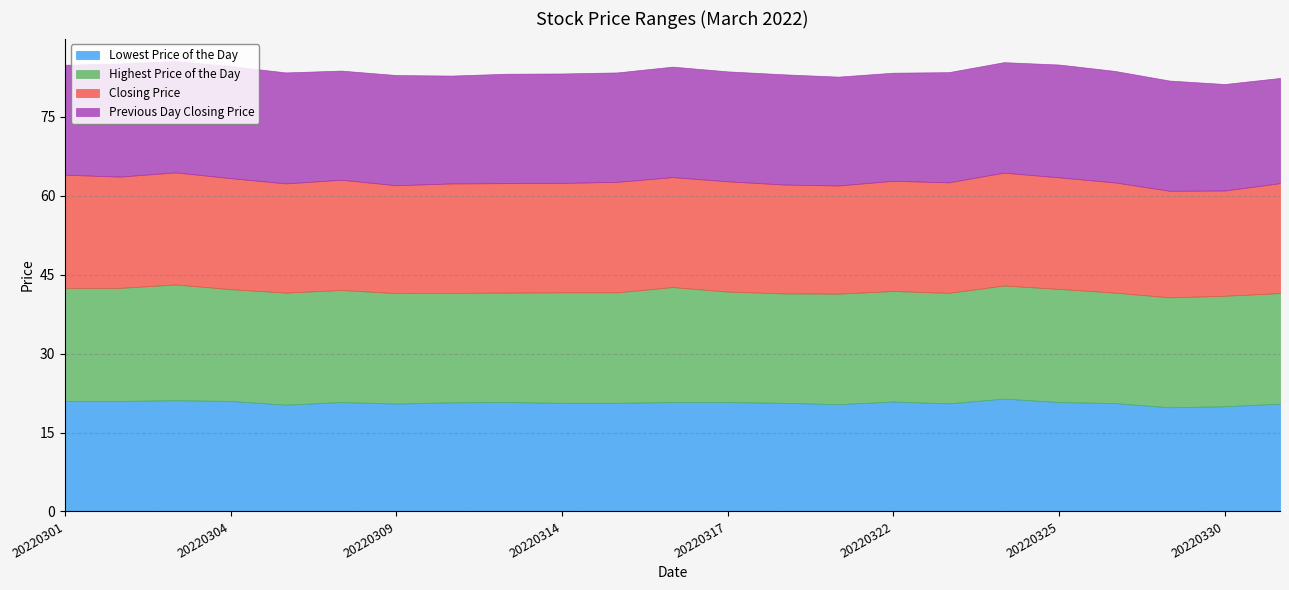

True or false: Highest Price of the Day has a value of 28.6 at 20220309.

False